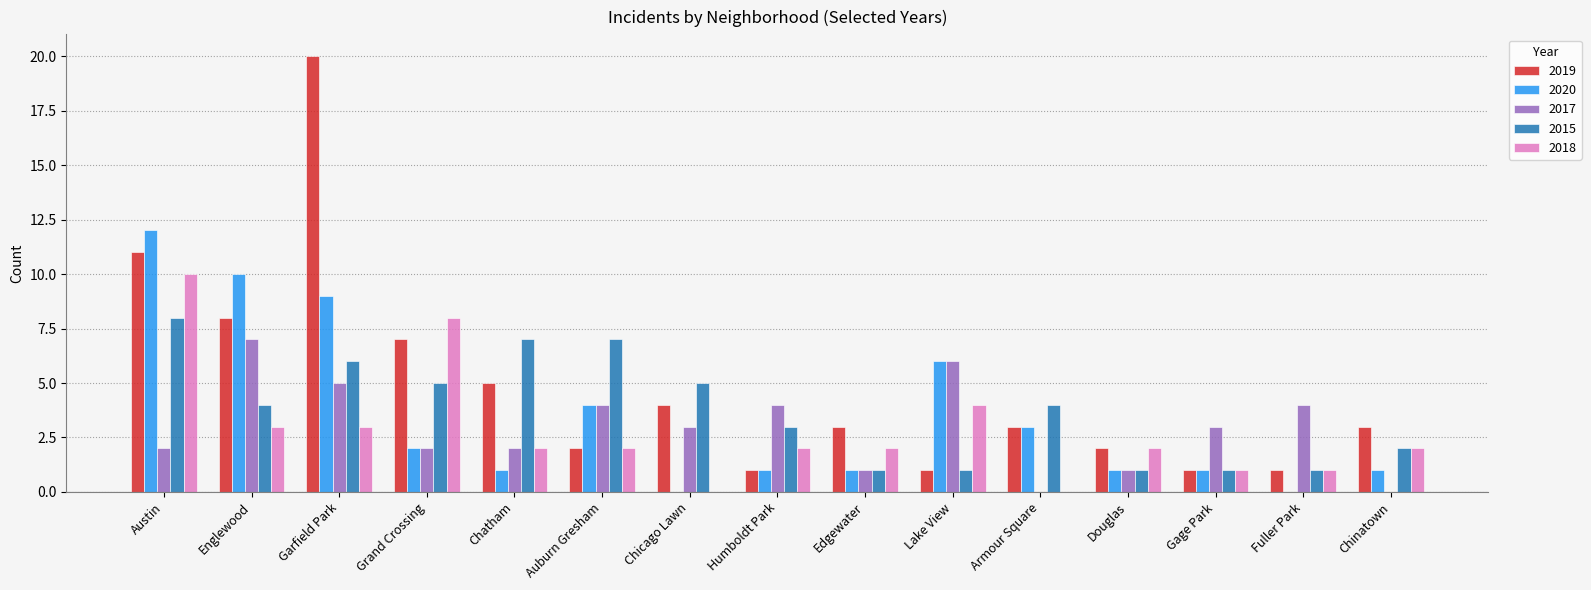

True or false: 2019 has a value of 9 at Garfield Park.

False